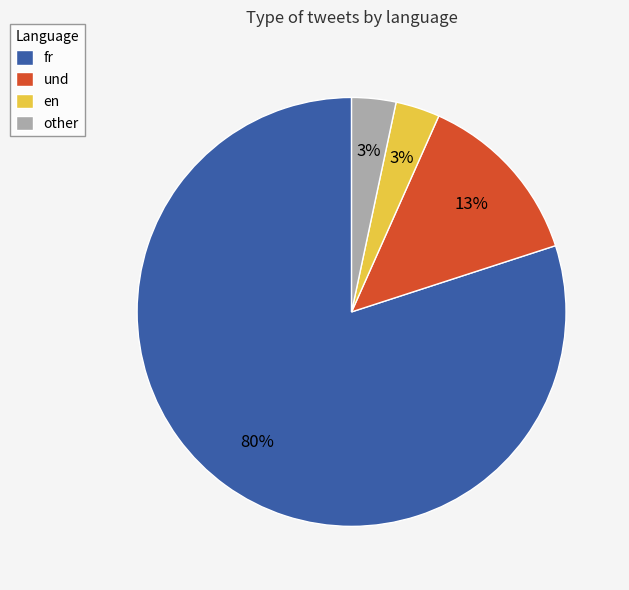

Which slice is the largest?

fr